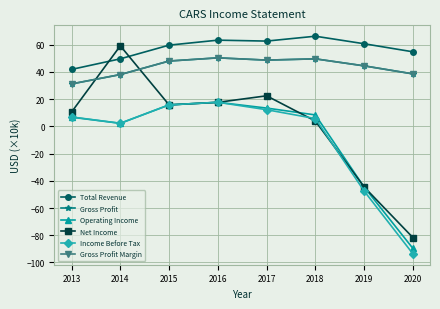

Is this an area chart (filled region under the line)?

No